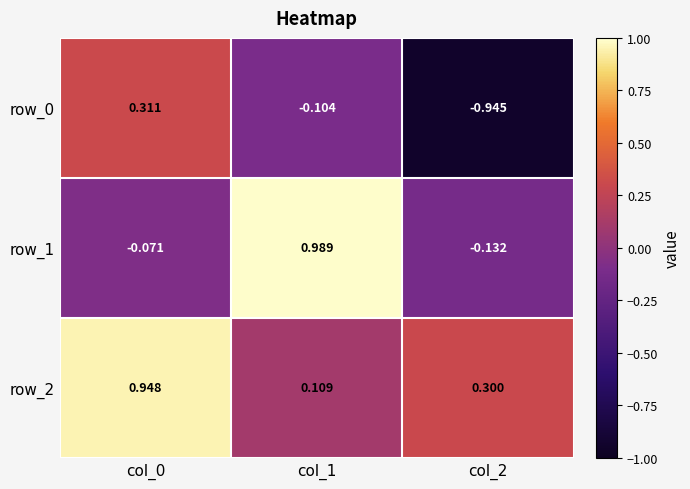

Is the value of row_1 at col_1 greater than the value of row_0 at col_1?

Yes